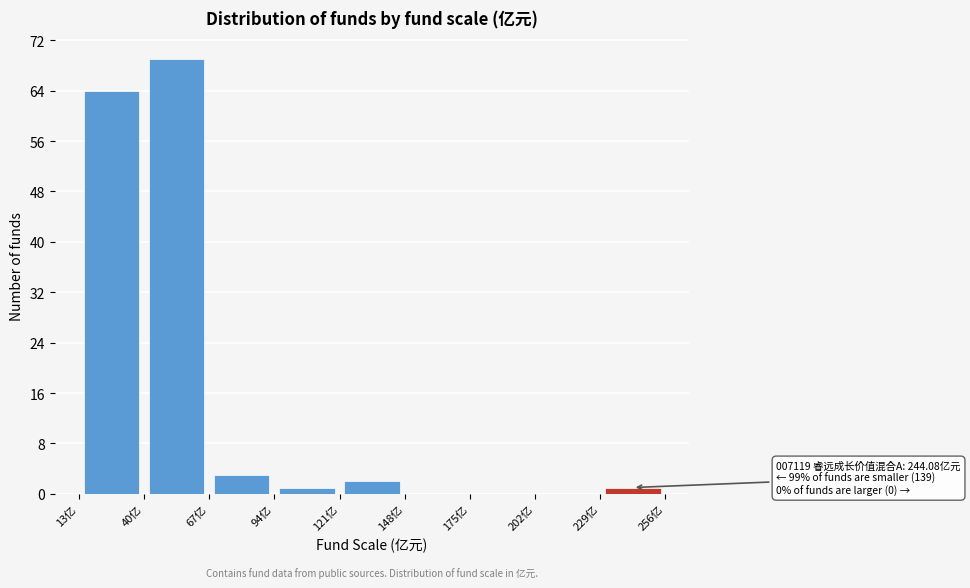

Over which range of the x-axis is the bar tallest?

40 to 67